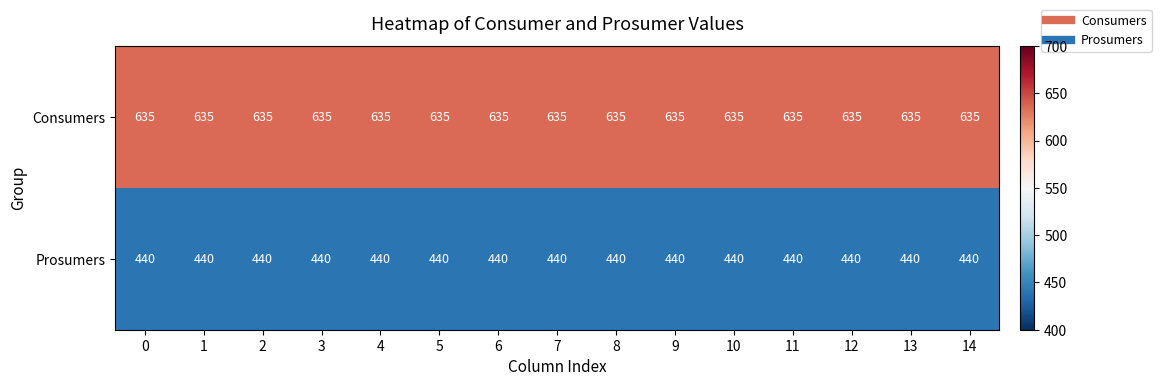

What is the smallest value displayed?

440